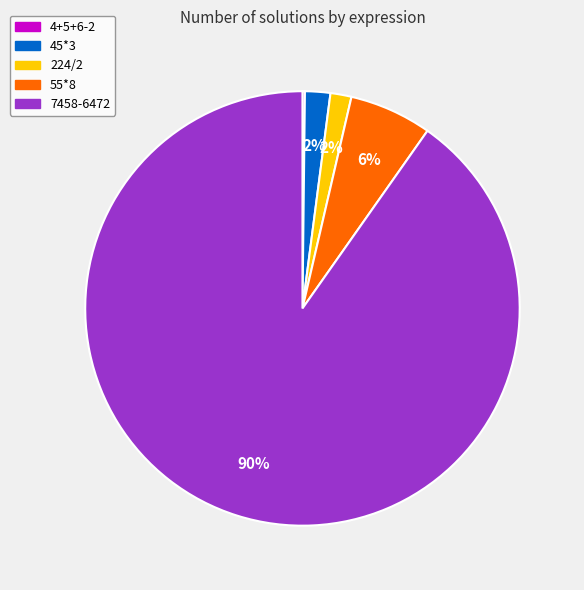

Is it true that 45*3 is 2% of the pie?

True